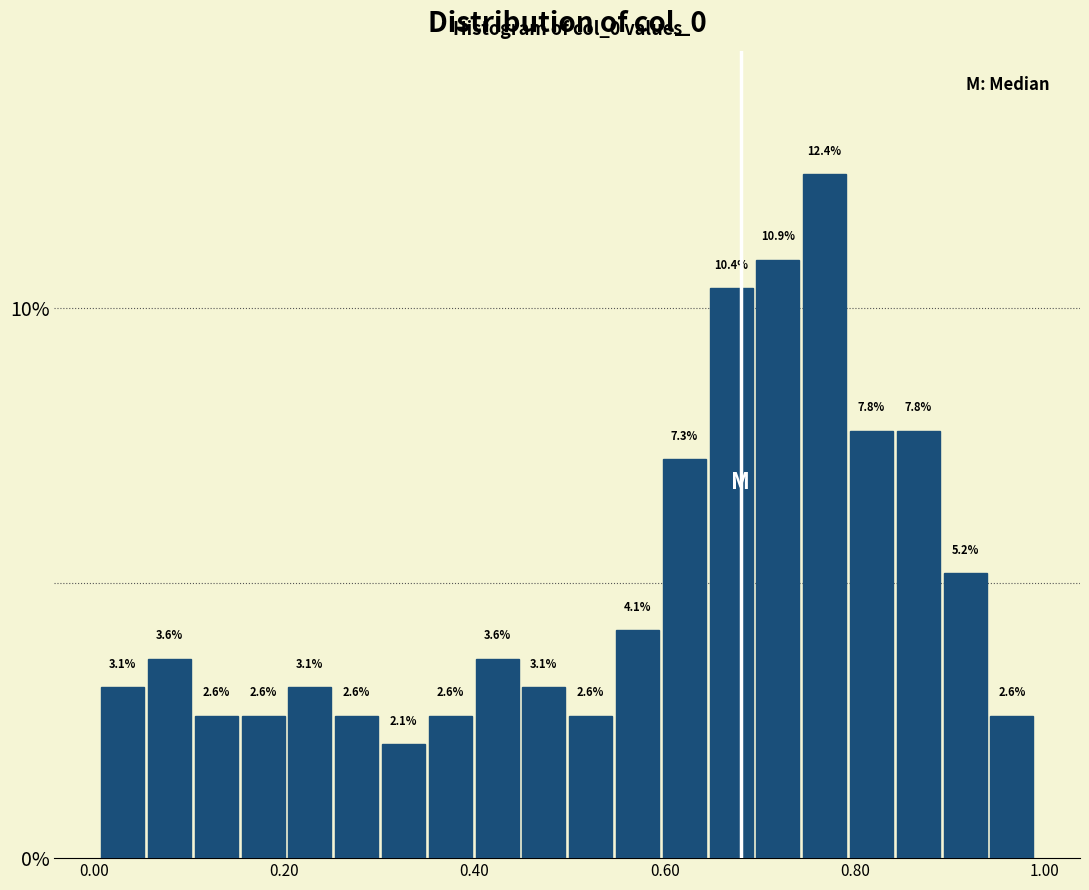

Read against the x-axis, roughly where is the centre of the tallest bar?

0.76